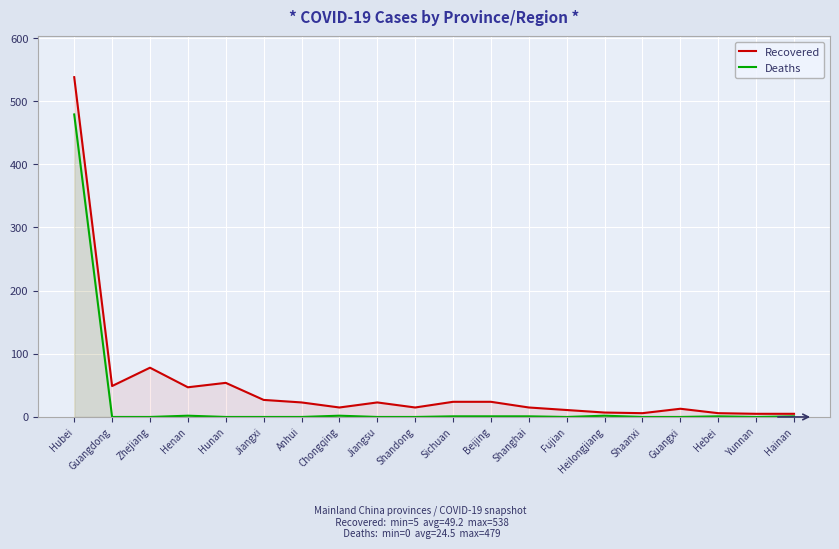

What is the label of the 11th point from the right?

Shandong